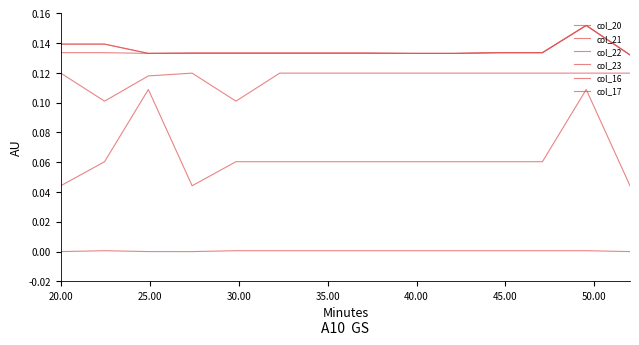

Does the chart display data point markers on the line(s)?

No